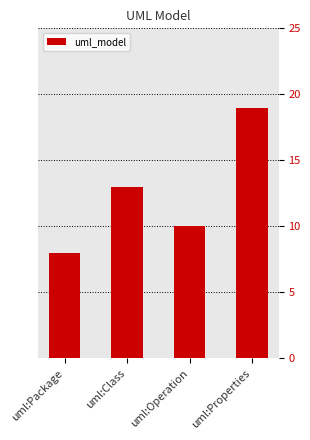

At which category does the chart reach its peak across all series?

uml:Properties